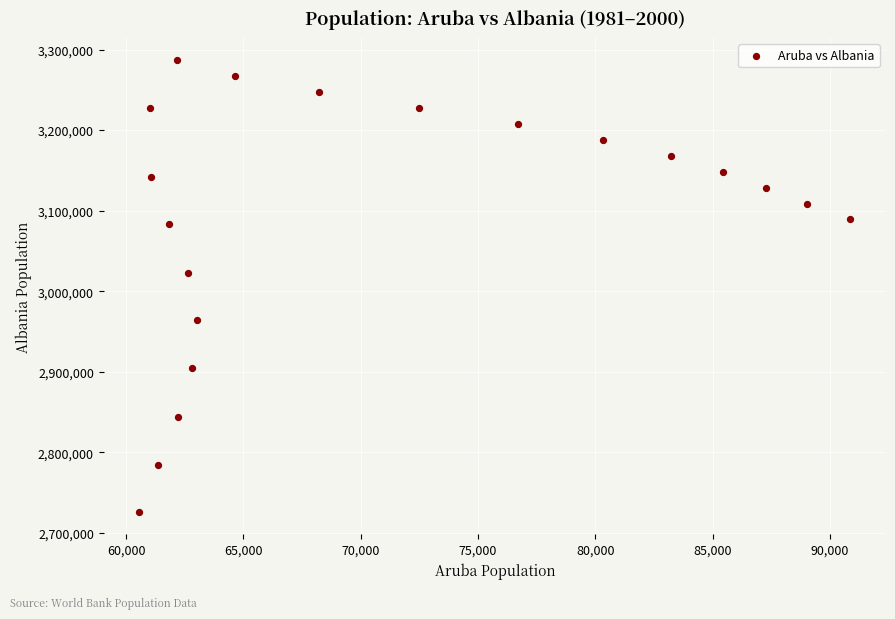

What is the range of Y values (max minus min)?

560486